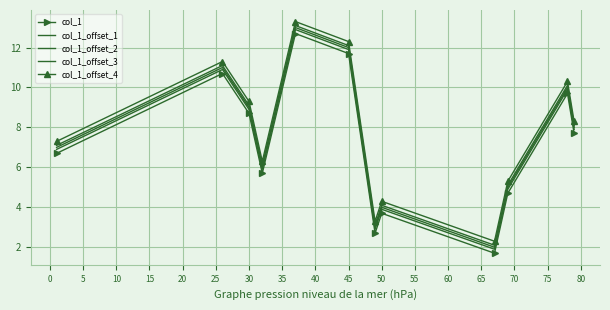

List the series in order of their peak value, highest first.

col_1_offset_4, col_1_offset_3, col_1_offset_2, col_1_offset_1, col_1